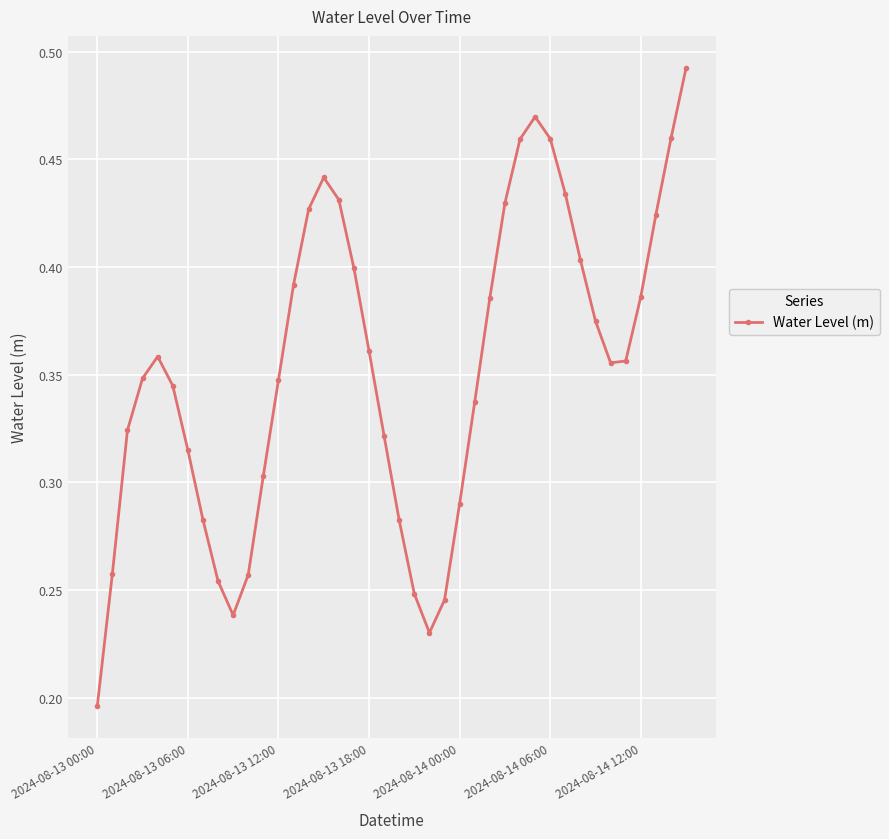

Count the values in the range 0 to 1.

40